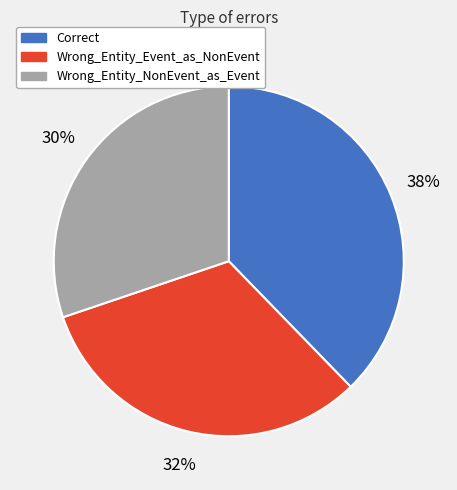

What is the largest slice in the pie chart?

Correct